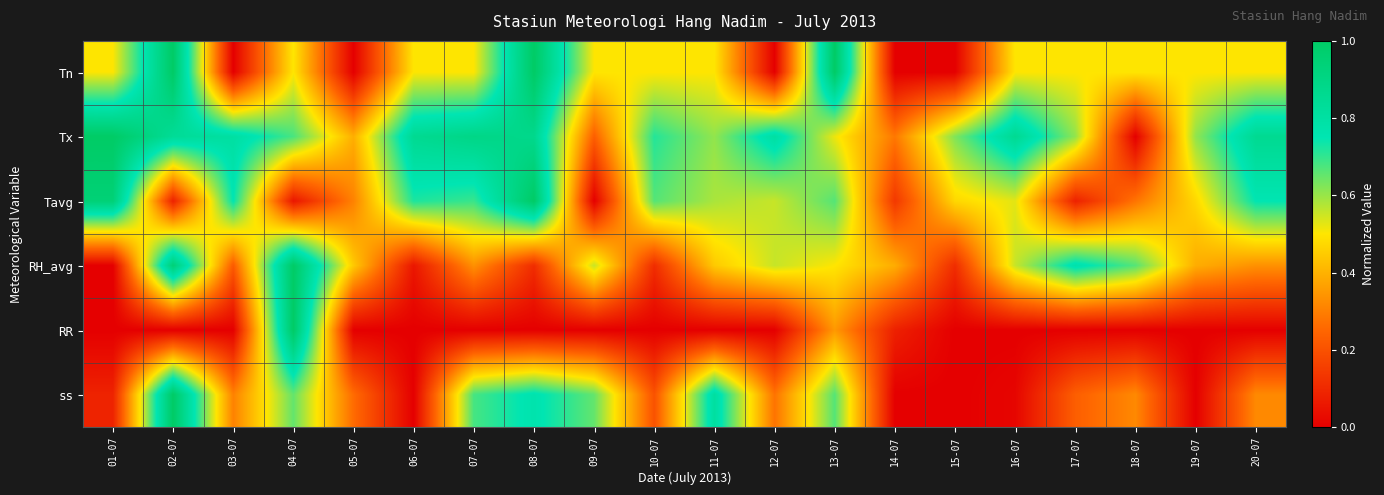

At 01-07, list the series in order from smallest to largest.

RH_avg, RR, ss, Tn, Tavg, Tx